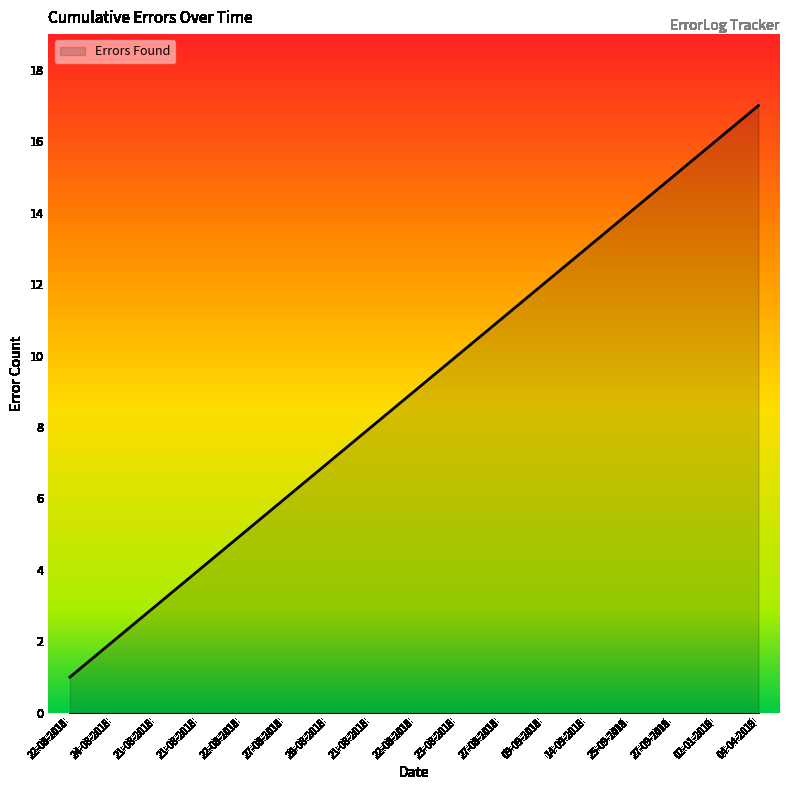

How many lines are shown in the chart?

1